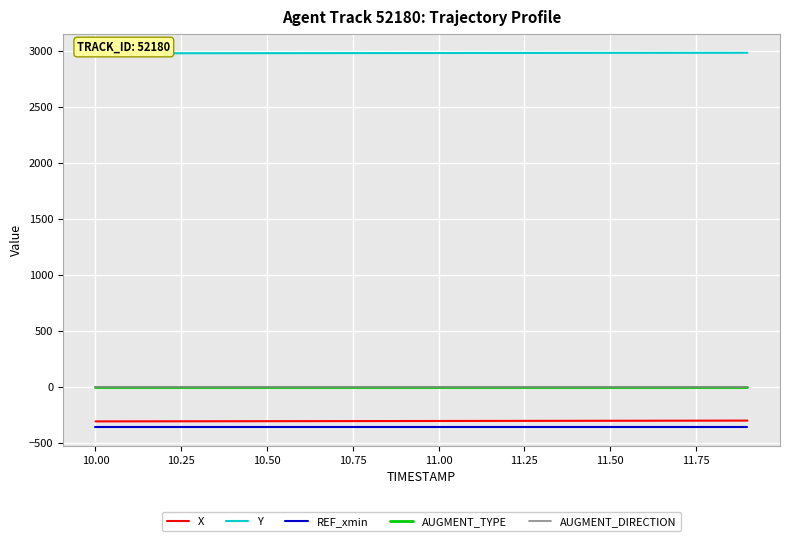

Which series has the largest total across all categories?

Y